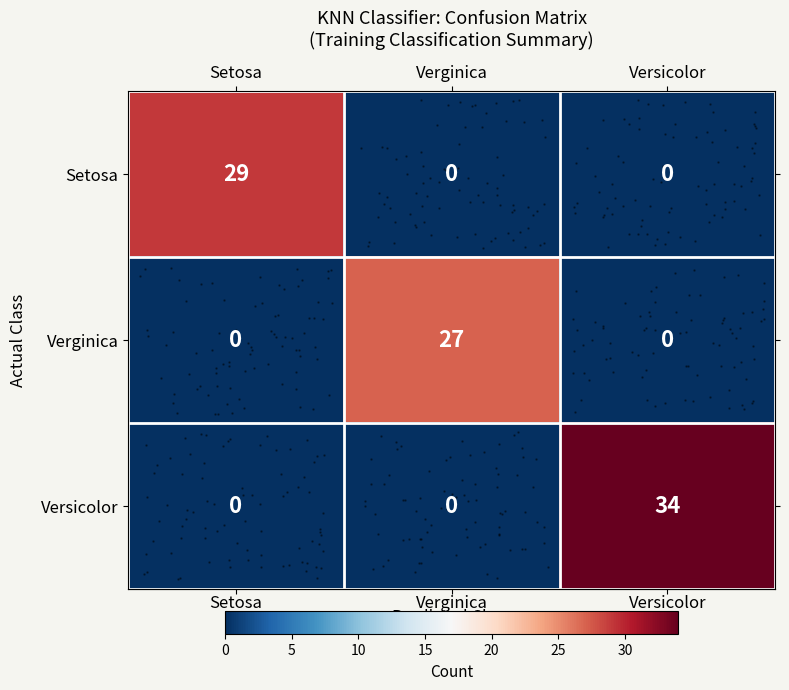

Reading left to right, list all the values displayed in this chart.

row_0: 29	0	0
row_1: 0	27	0
row_2: 0	0	34